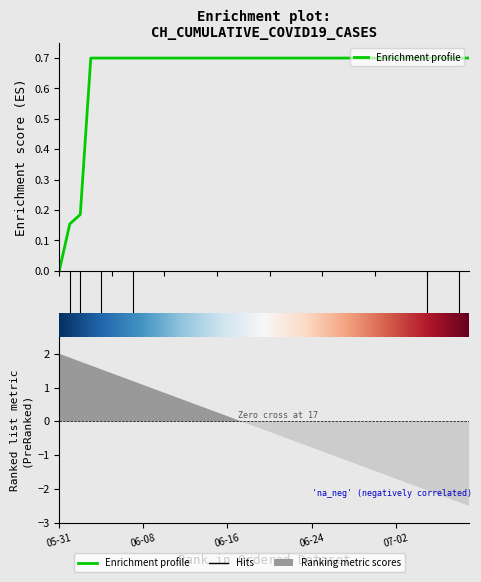

Is it true that the value at 2020-06-14 is 0.7?

True